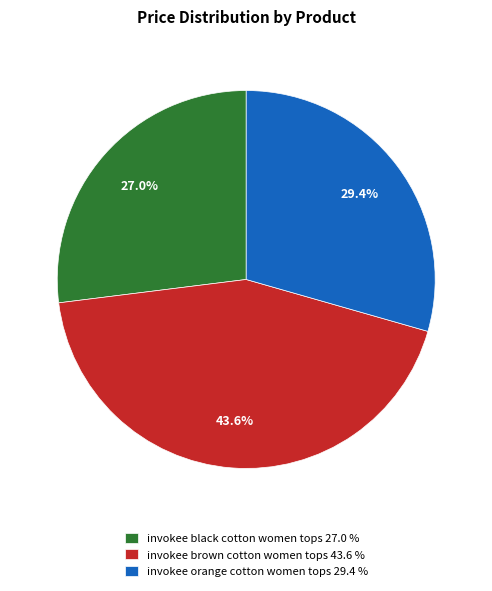

What is the largest slice in the pie chart?

invokee brown cotton women tops